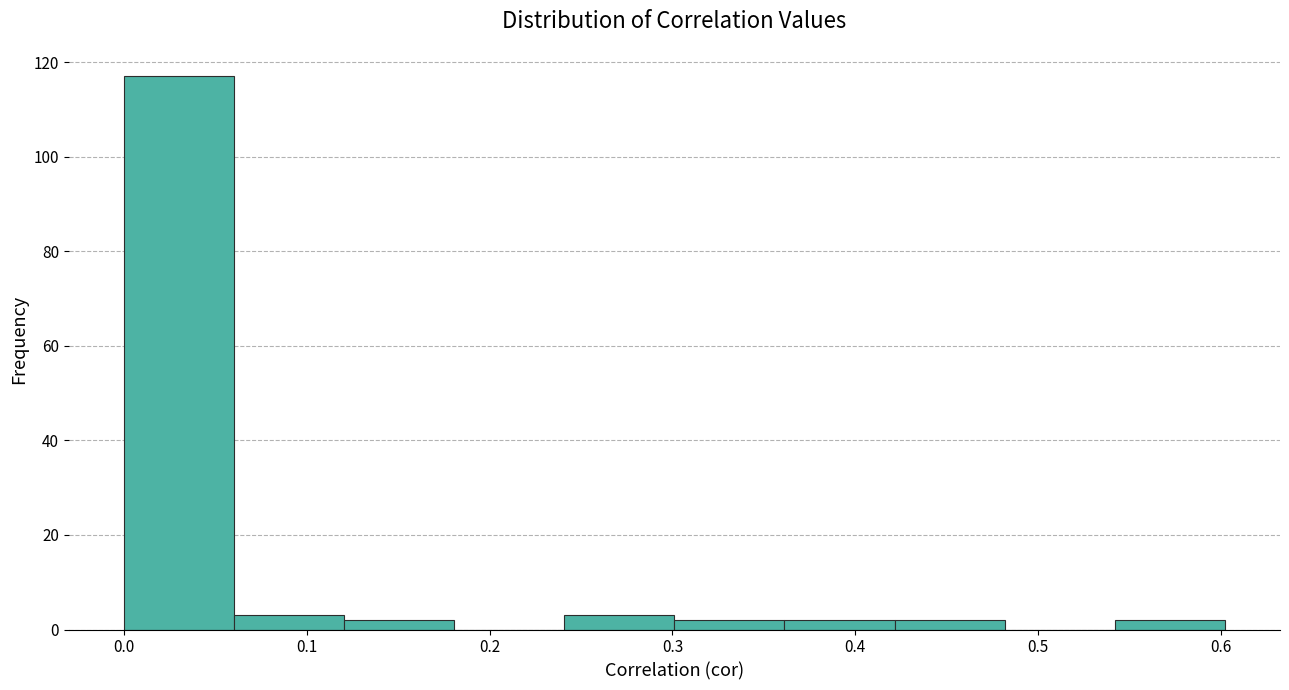

Which range on the x-axis has the tallest bar?

0.00 to 0.06